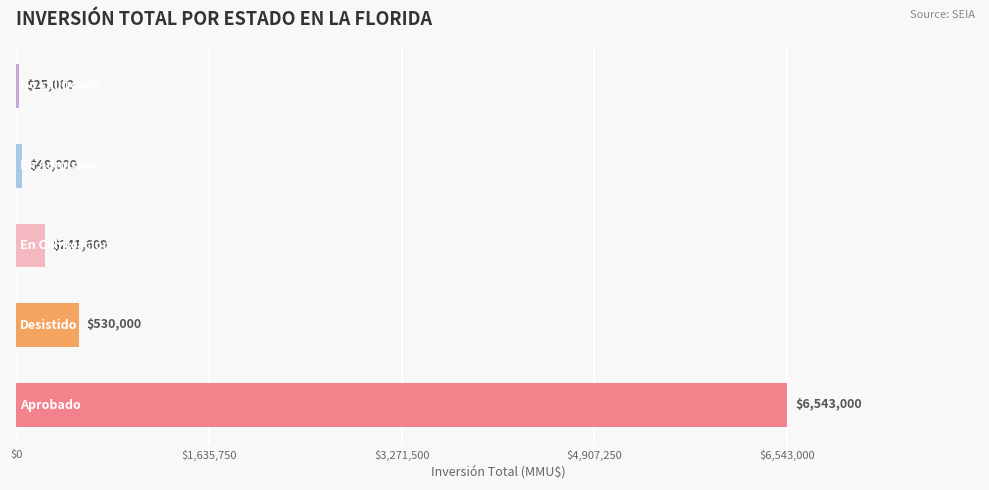

Reading bottom to top, extract all data points from this chart.

6543000	530000	241609	48000	25000